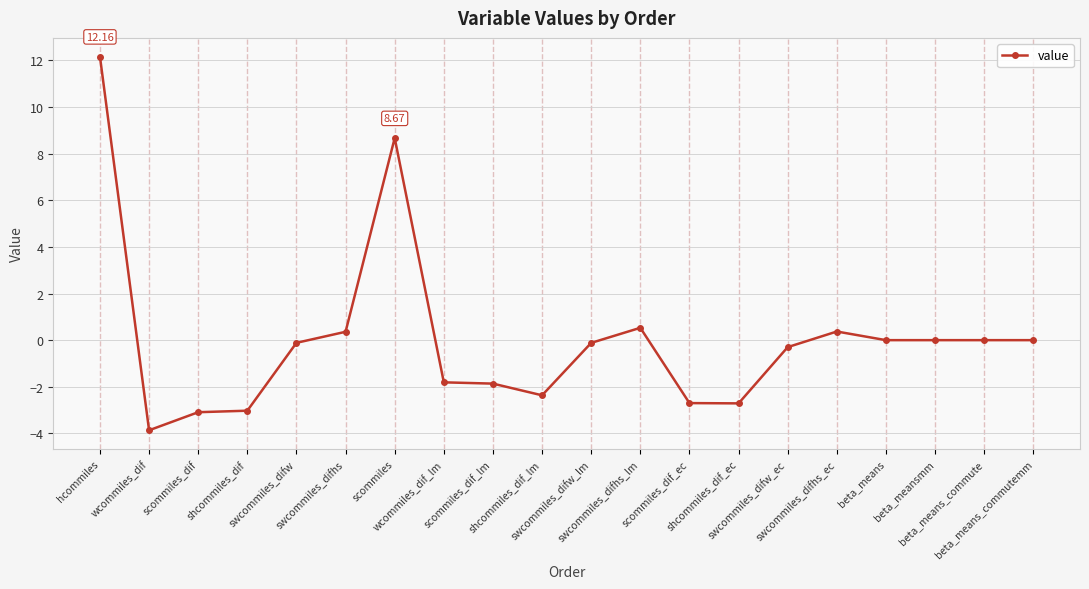

True or false: the data shows -1.0 at wcommiles_dif.

False